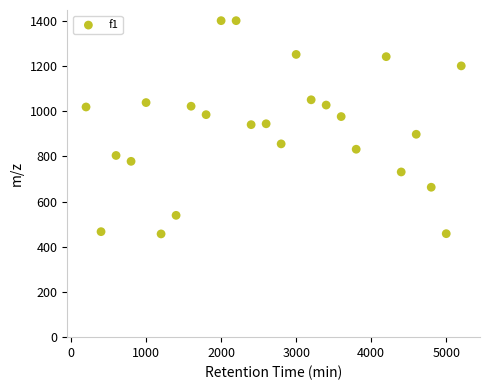

What is the range of X values (max minus min)?

5000.0